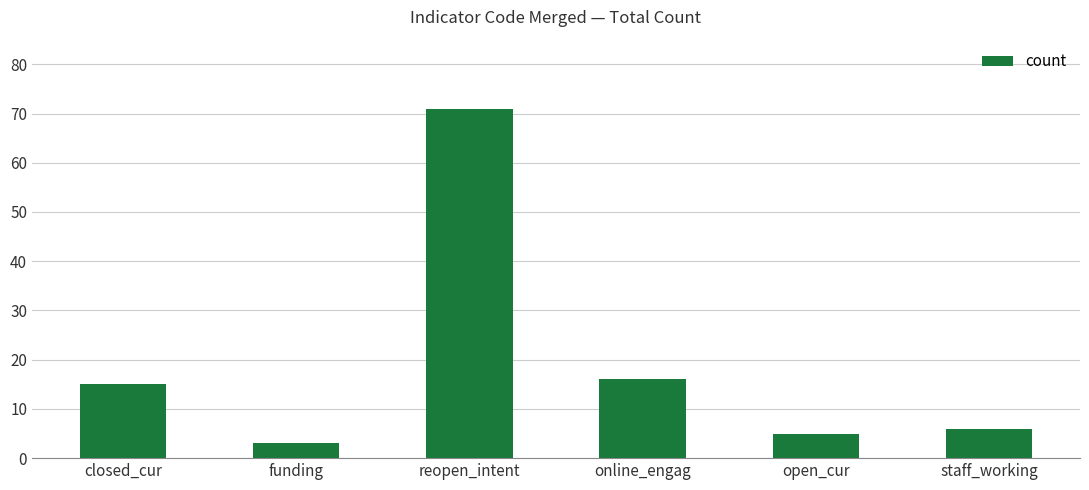

Reading left to right, what are all the values shown in this chart?

15	3	71	16	5	6